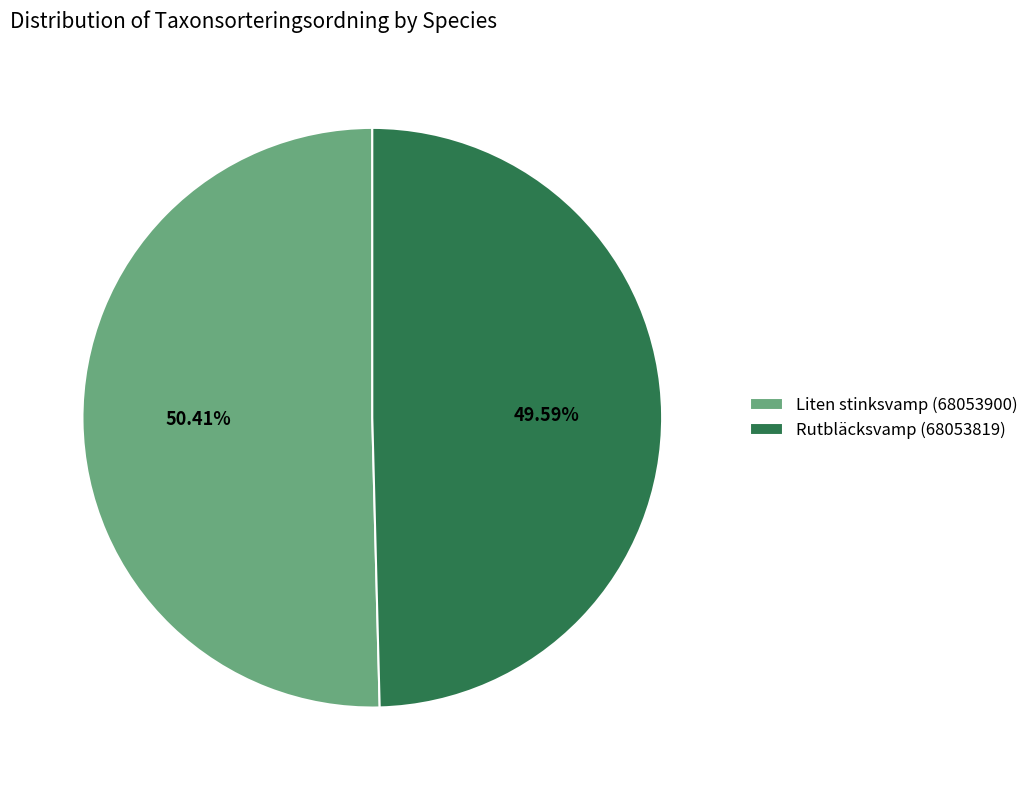

Combined, do Rutbläcksvamp (68053819) and Liten stinksvamp (68053900) account for over 50%?

Yes